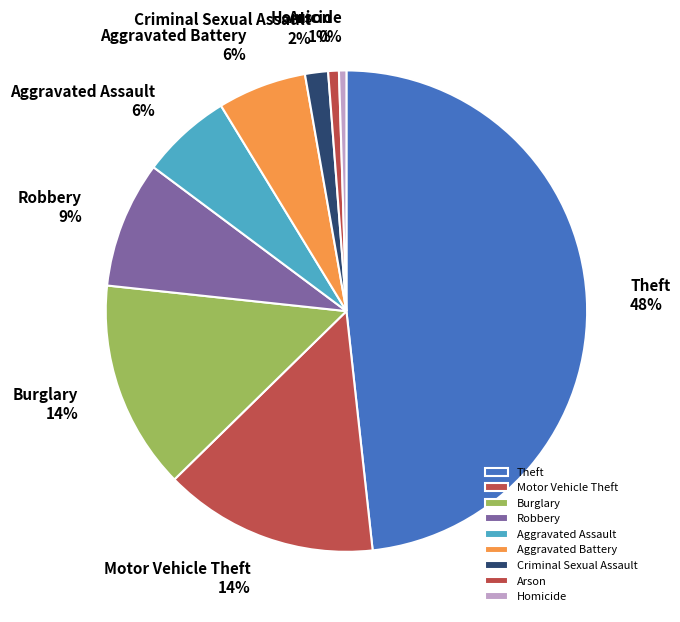

Which has a higher value, Homicide or Theft?

Theft